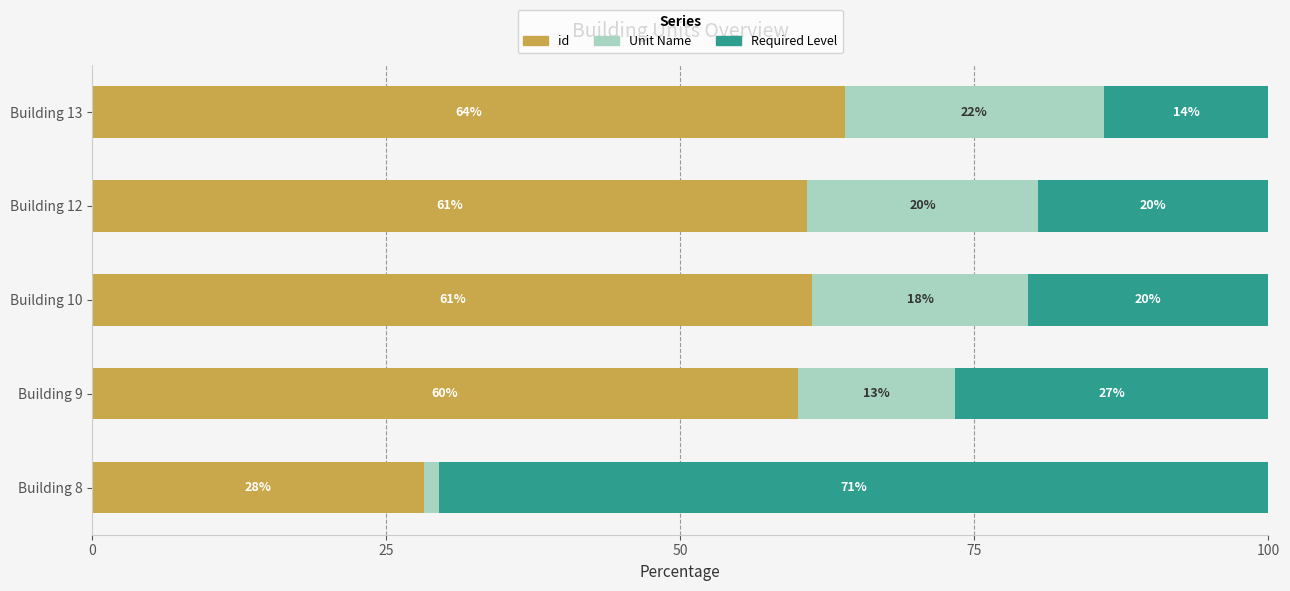

List the series in order of their overall mean, highest first.

id, Required Level, Unit Name